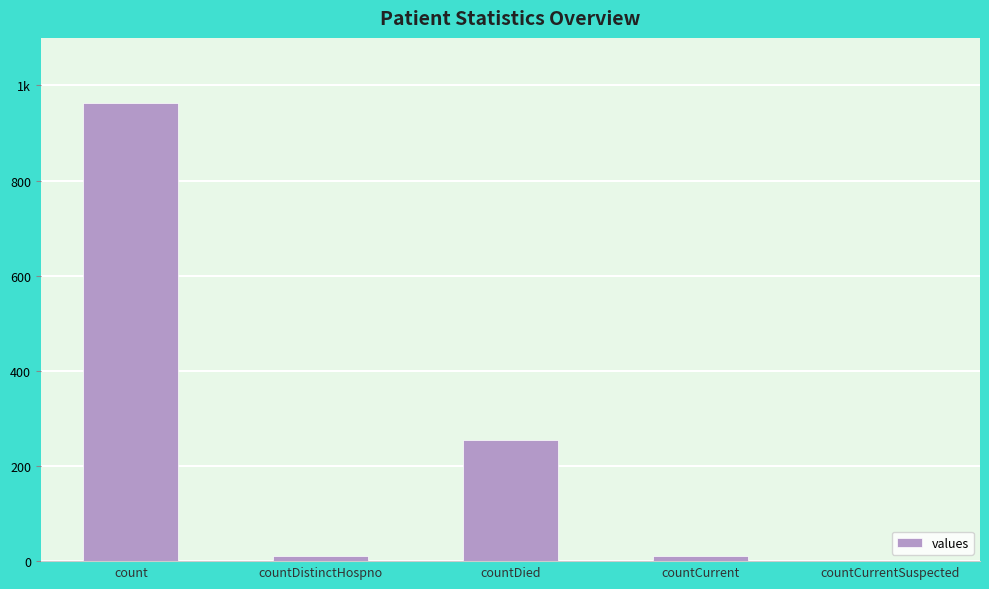

What is the difference between the second highest and second lowest values?

245